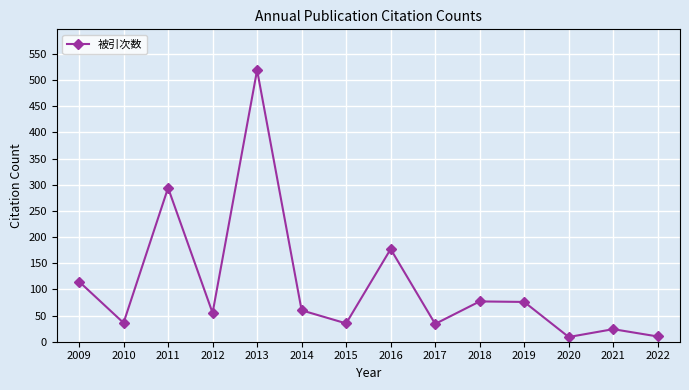

How many interior local valleys (lower than both neighbors) does the data have?

5